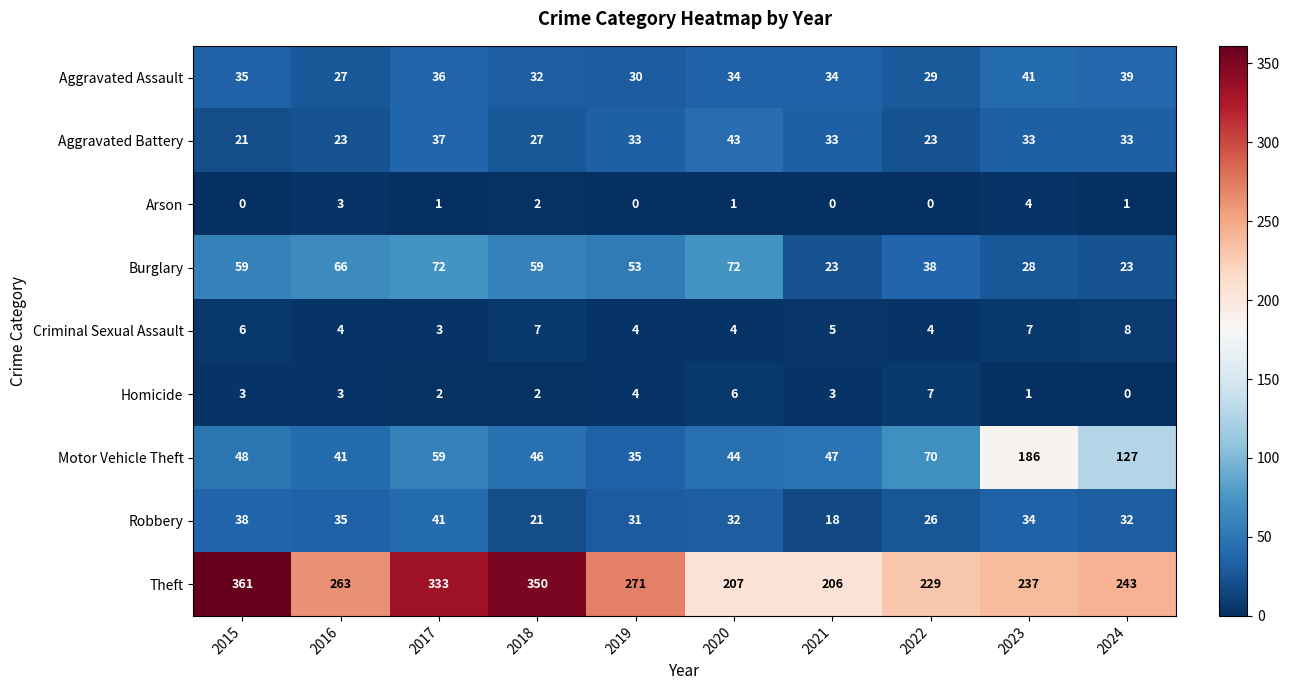

What is the difference between the second highest and minimum values in the Aggravated Battery series?

16